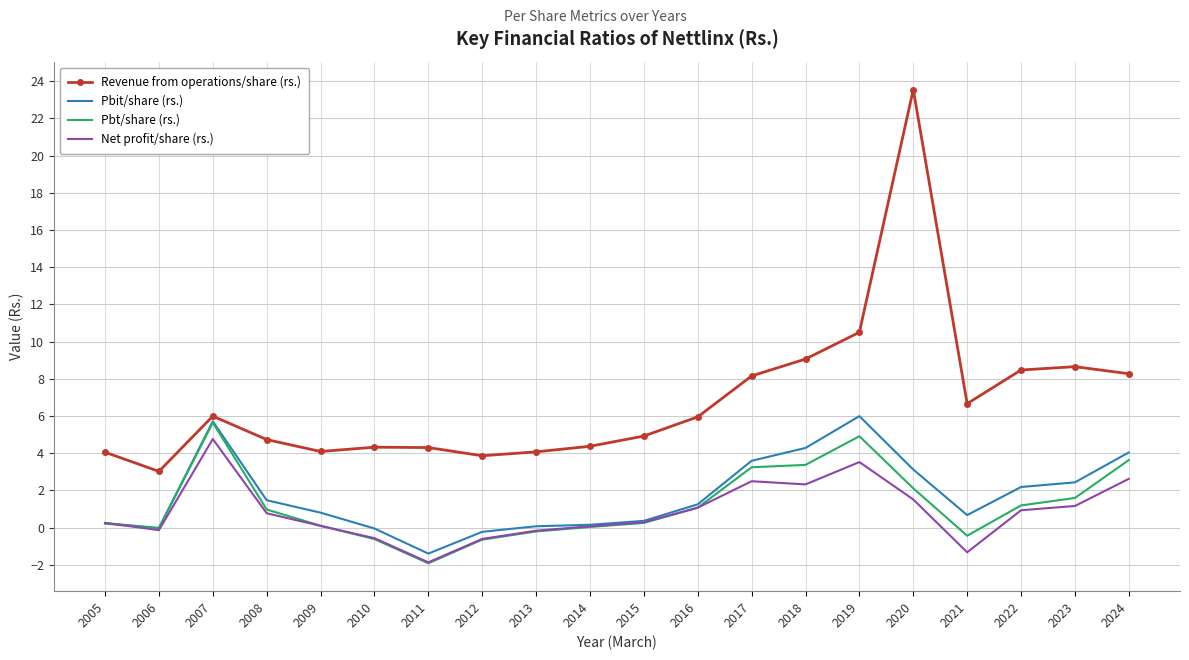

At which label is Revenue from operations/share (rs.) closest to 13?

2019